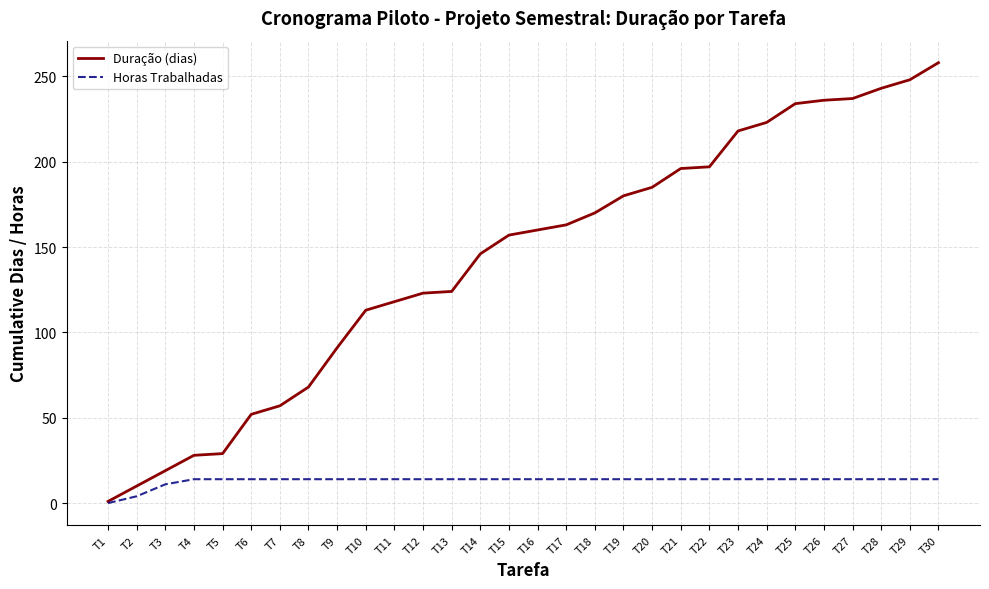

Which category has the lowest value in the Duração (dias) series?

T1